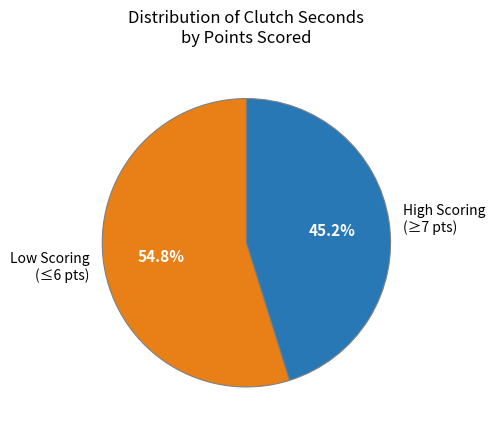

Between High Scoring (≥7 pts) and Low Scoring (≤6 pts), which is larger?

Low Scoring (≤6 pts)